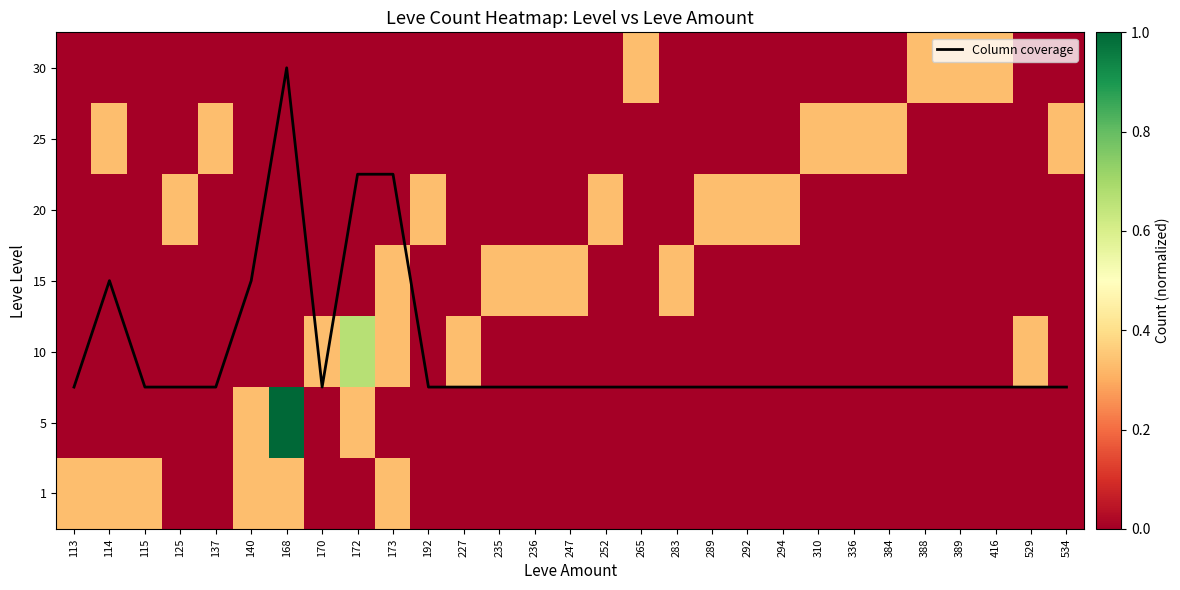

At how many categories does at least one series exceed 0?

29